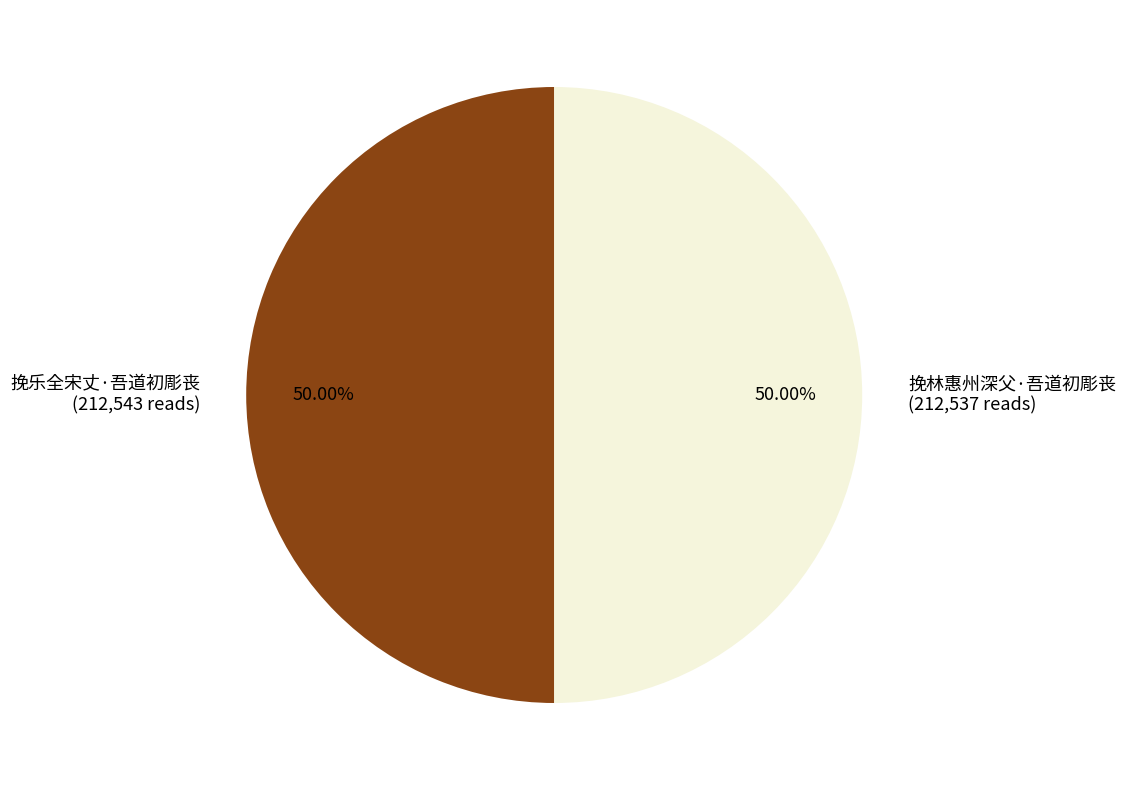

How many segments does this pie chart have?

2